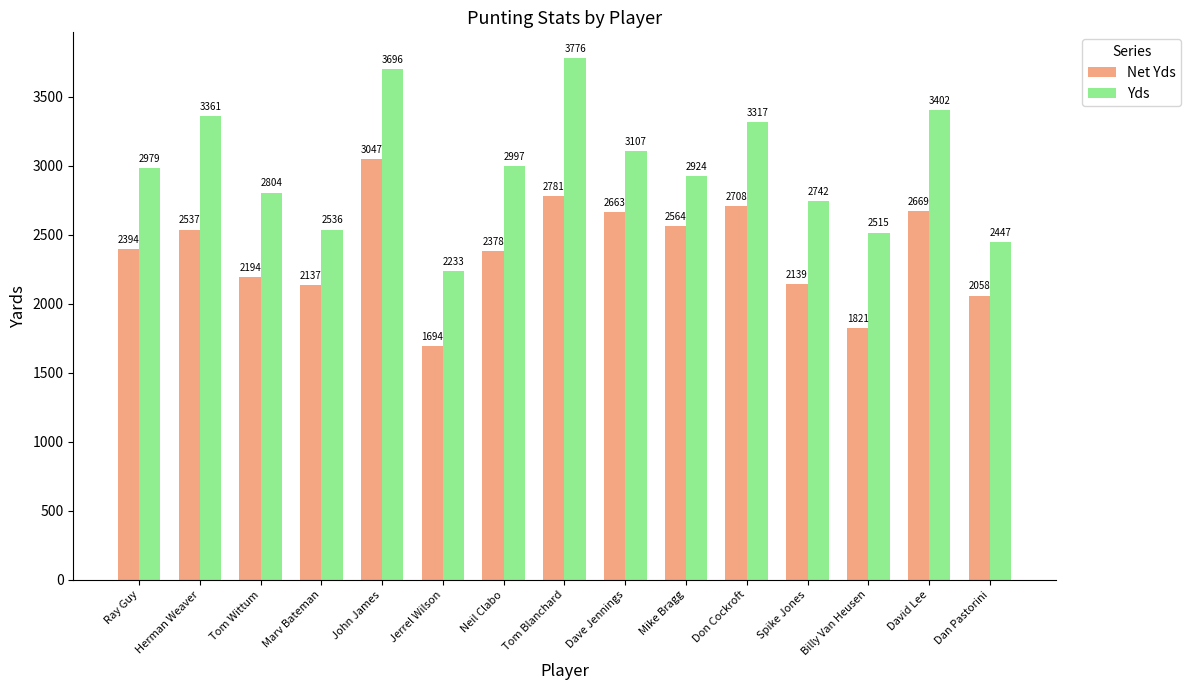

How many bars are there in total?

30